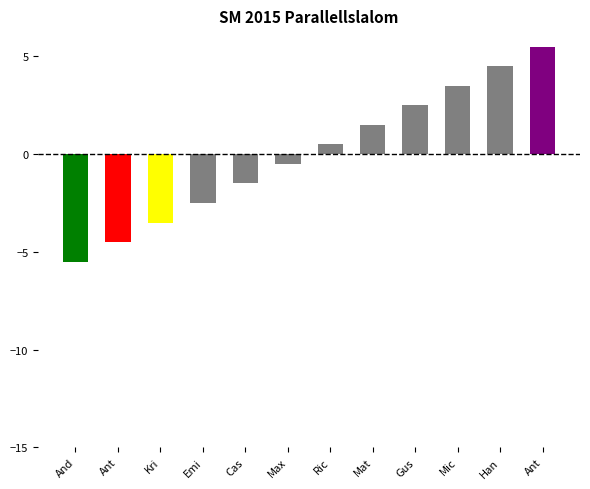

What is the difference between the maximum and second lowest values?

10